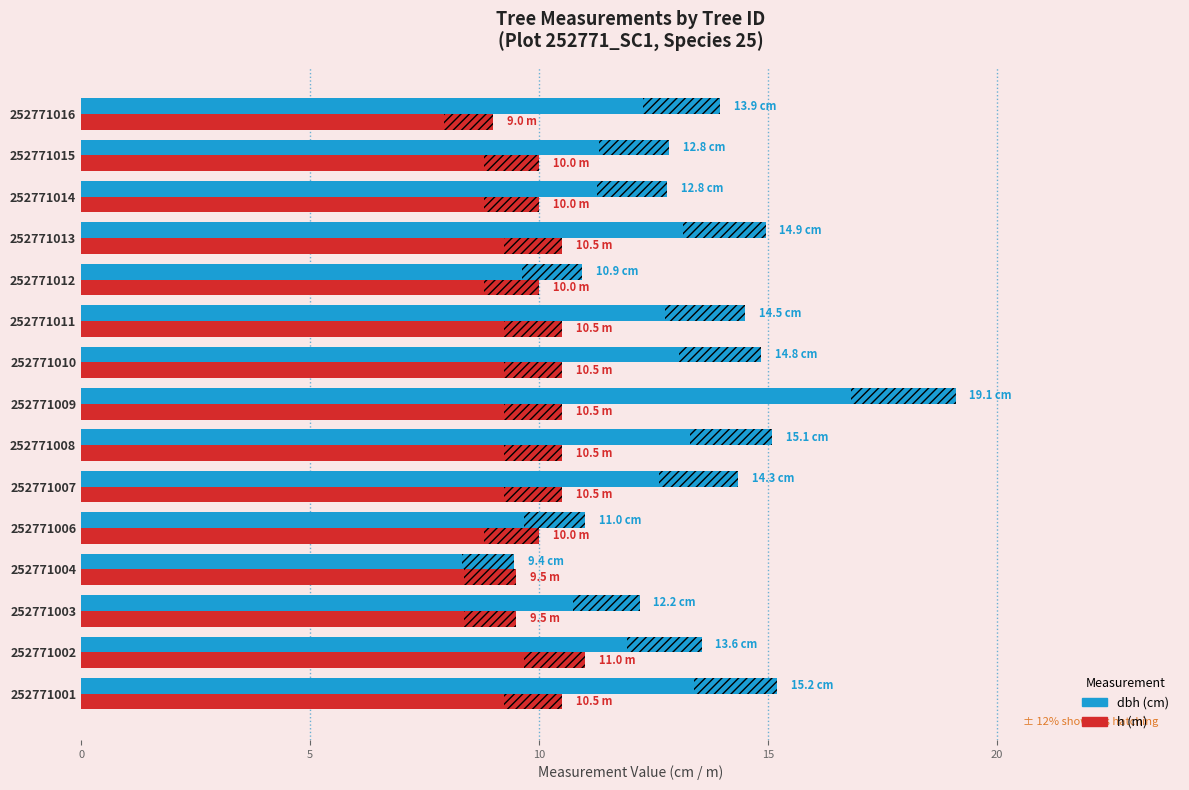

What is the spread (max minus min) of values at 13?

2.8